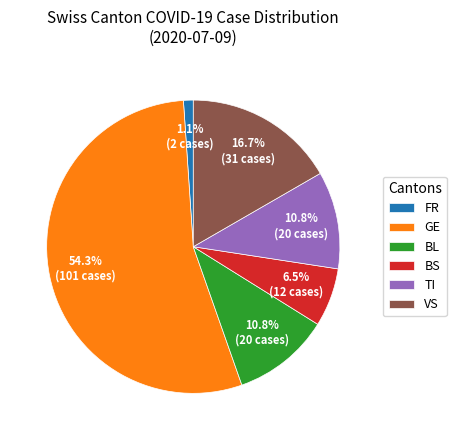

To the nearest percent, what is the average slice percentage?

17%